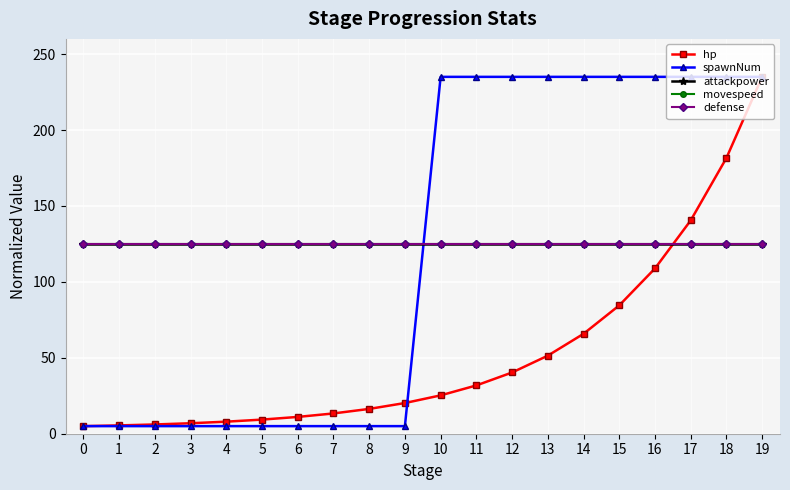

Is this an area chart (filled region under the line)?

No